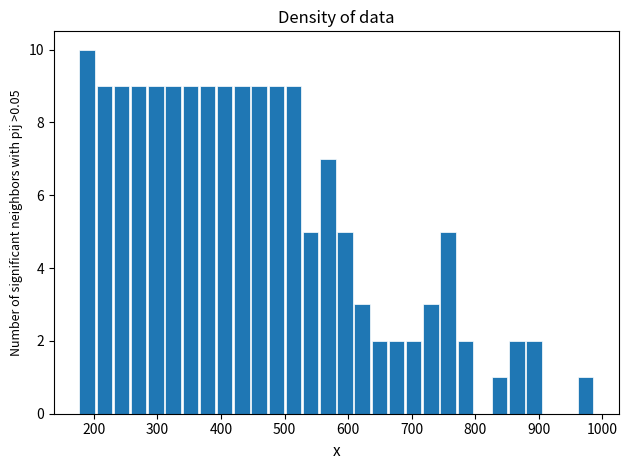

Around what value on the x-axis is the tallest bar? Give the approximate position of its centre, as read against the axis.

190